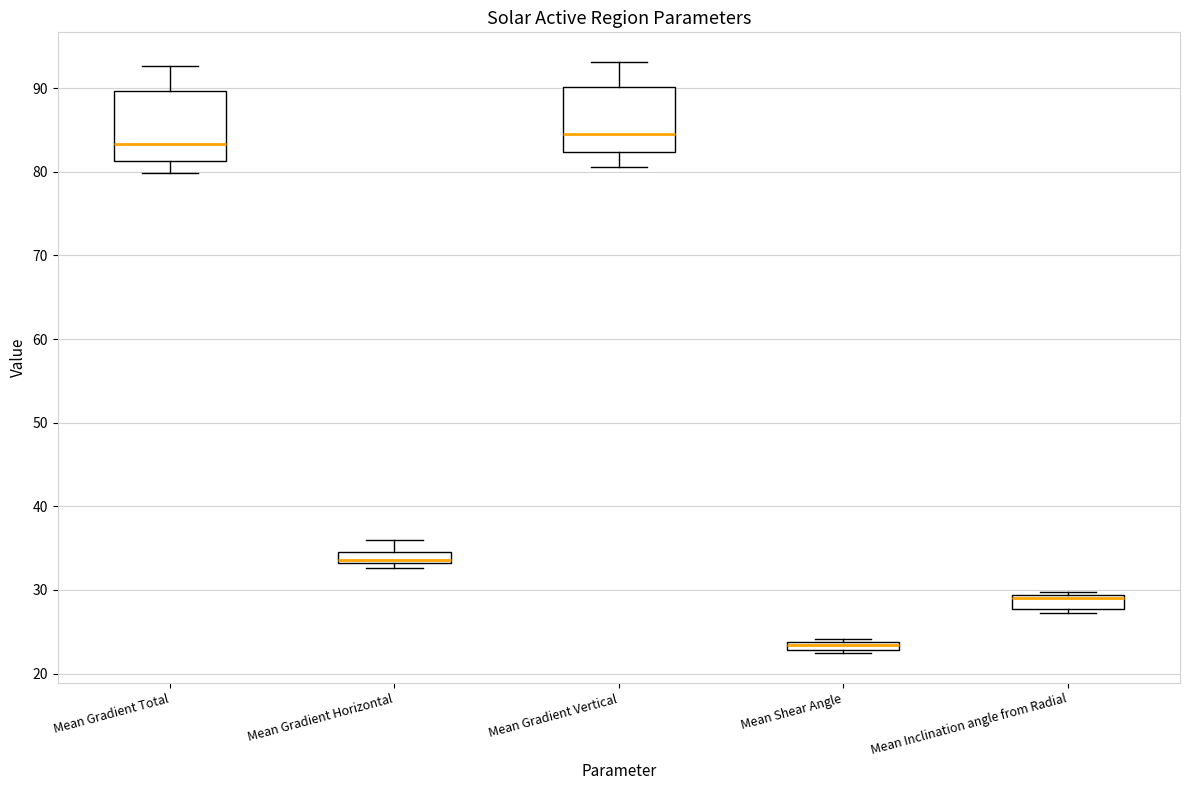

Where is the upper edge of the box for Mean Gradient Horizontal on the y-axis? The values are not printed on the chart, so give them approximately, as read against the axis.

35